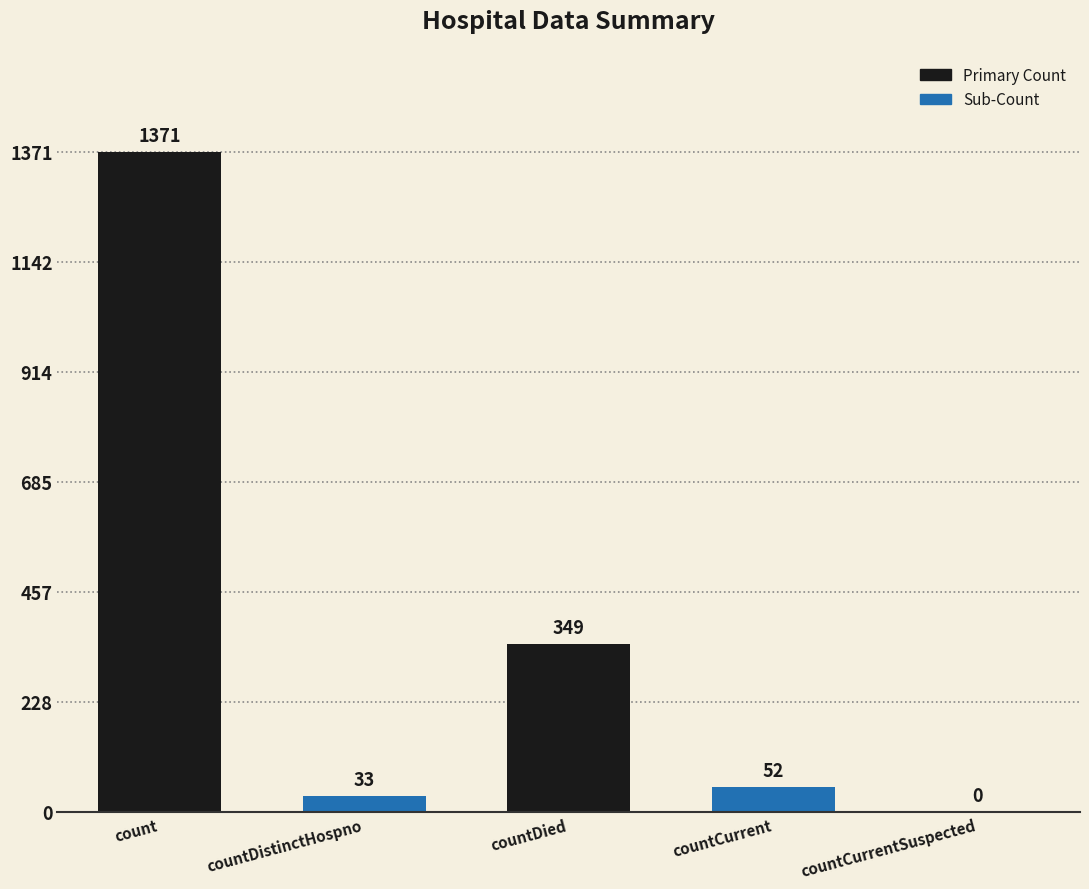

What is the difference between the values at countCurrentSuspected and countDied?

349